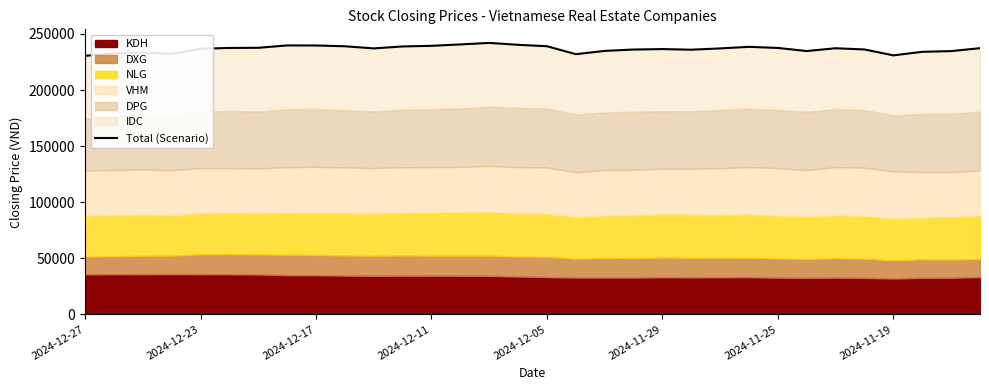

What is the sum of all values?

7570100